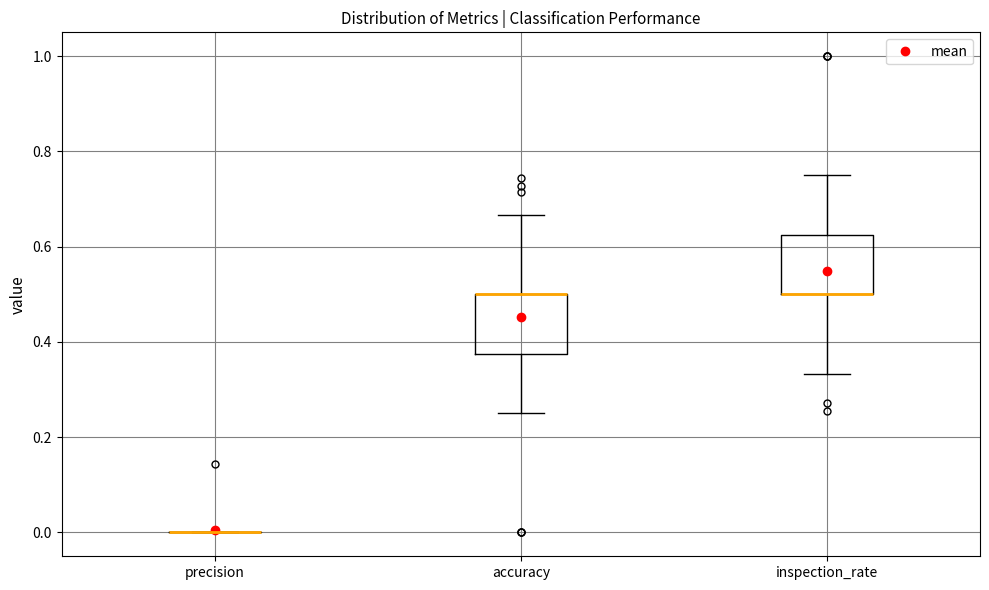

Reading left to right, transcribe this box plot: for each box, give where its median line is, the range the box spans, and where its two whiskers end, as read against the y-axis. The values are not printed on the chart, so give them approximately, as read against the axis.

precision: box collapsed to a line at 0.00, whiskers 0.00 to 0.00
accuracy: median 0.50 (drawn on the box's upper edge), box 0.38 to 0.50, whiskers 0.26 to 0.66
inspection_rate: median 0.50 (drawn on the box's lower edge), box 0.50 to 0.62, whiskers 0.34 to 0.76